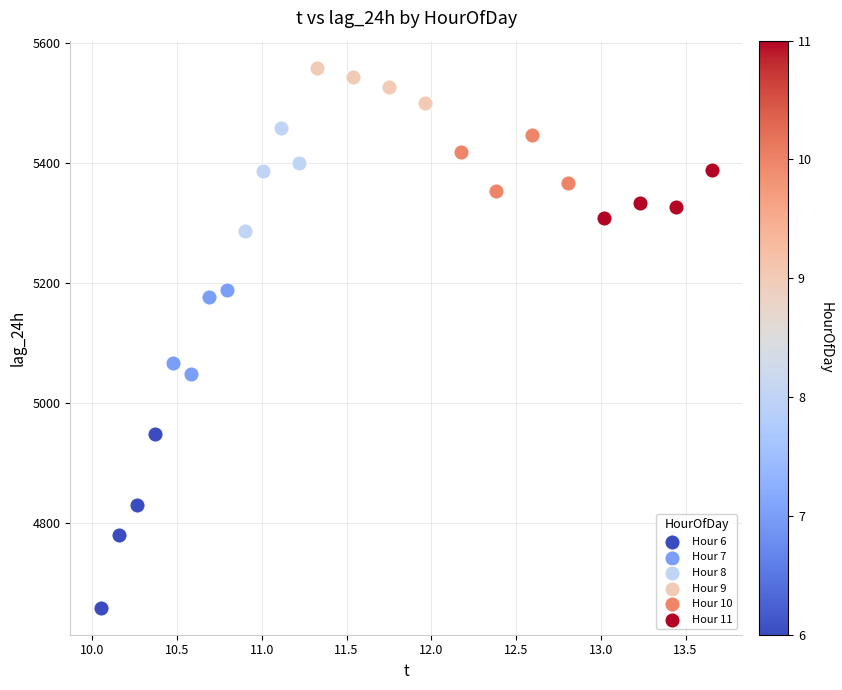

Which series has the widest spread of Y values?

Hour 6